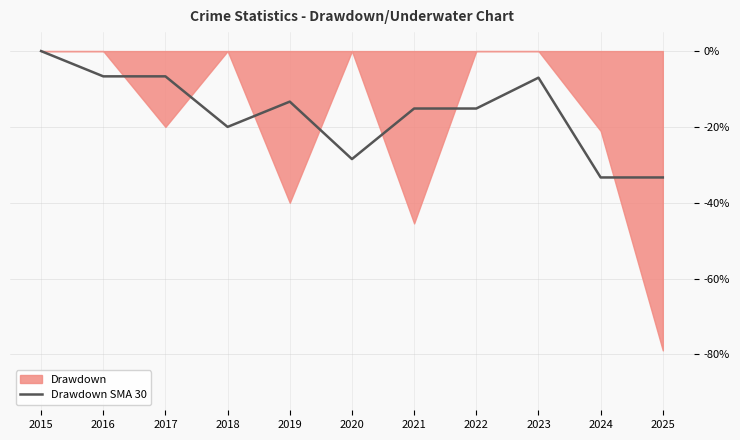

At which label does the data first exceed -15?

2015